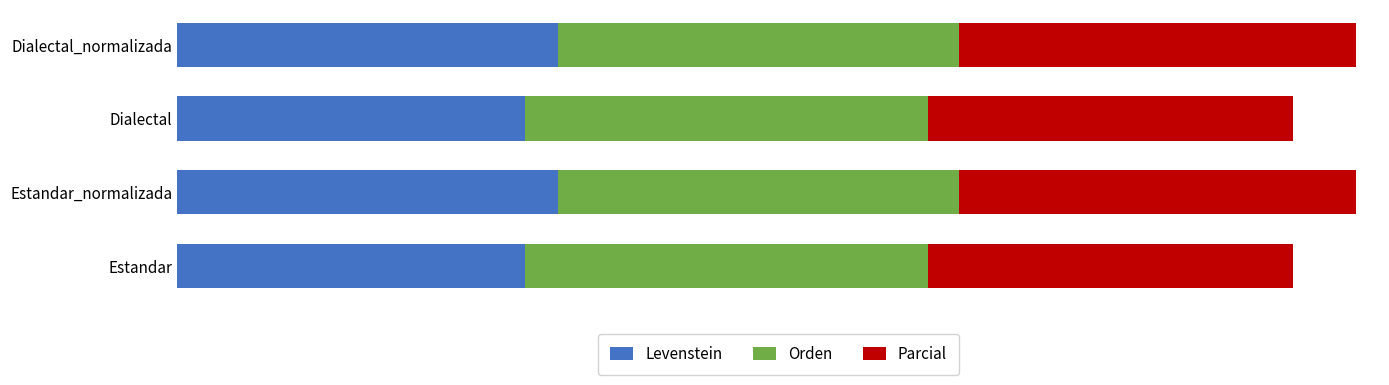

What are all the series names shown in the legend?

Levenstein, Orden, Parcial